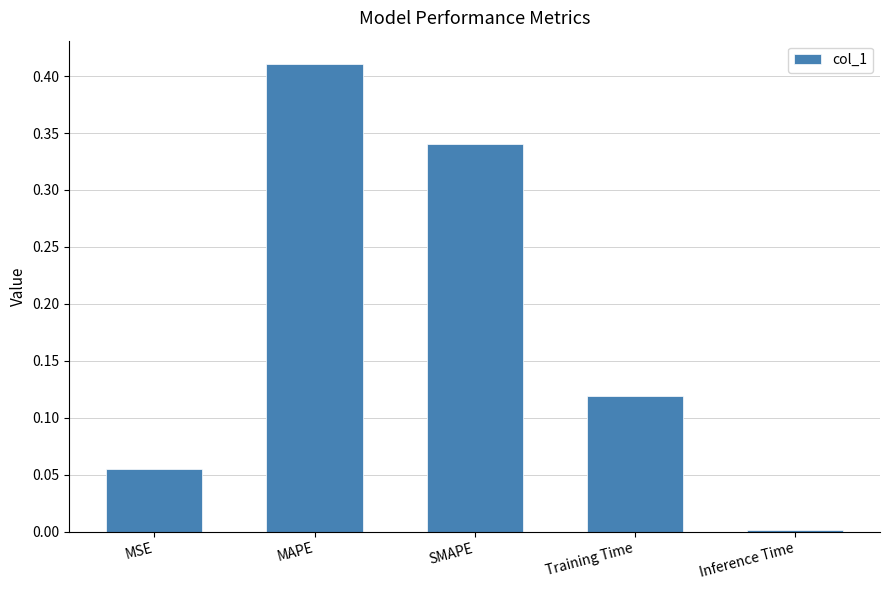

Which label corresponds to the smallest value in the chart?

Inference Time